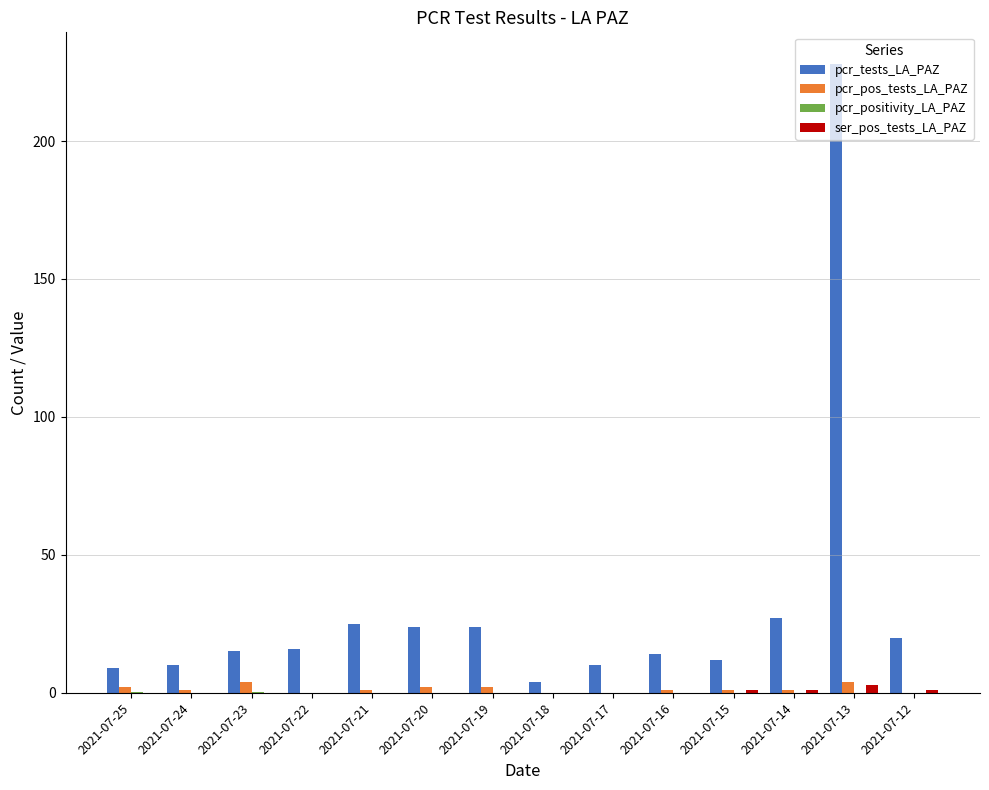

What is the sum of all ser_pos_tests_LA_PAZ values?

6.0